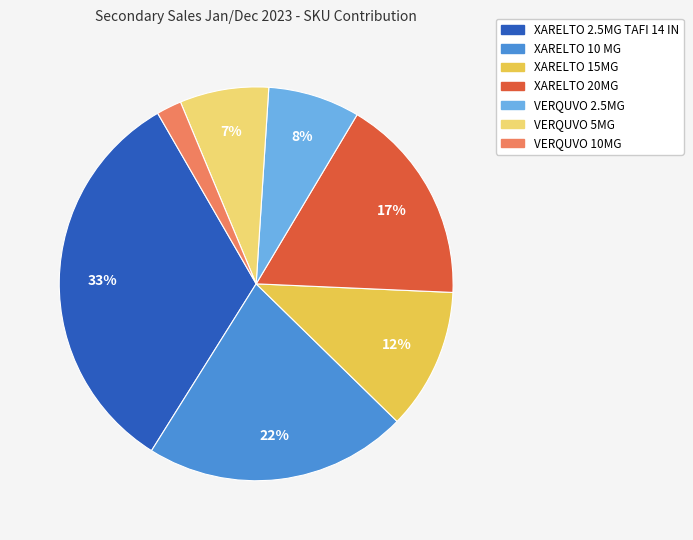

How many slices are in this pie chart?

7